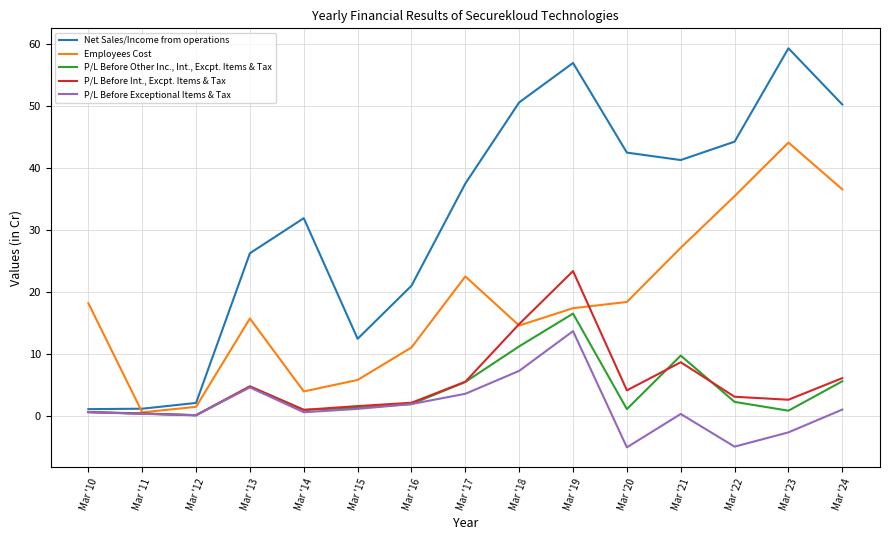

What are all the series names shown in the legend?

Net Sales/Income from operations, Employees Cost, P/L Before Other Inc., Int., Excpt. Items & Tax, P/L Before Int., Excpt. Items & Tax, P/L Before Exceptional Items & Tax